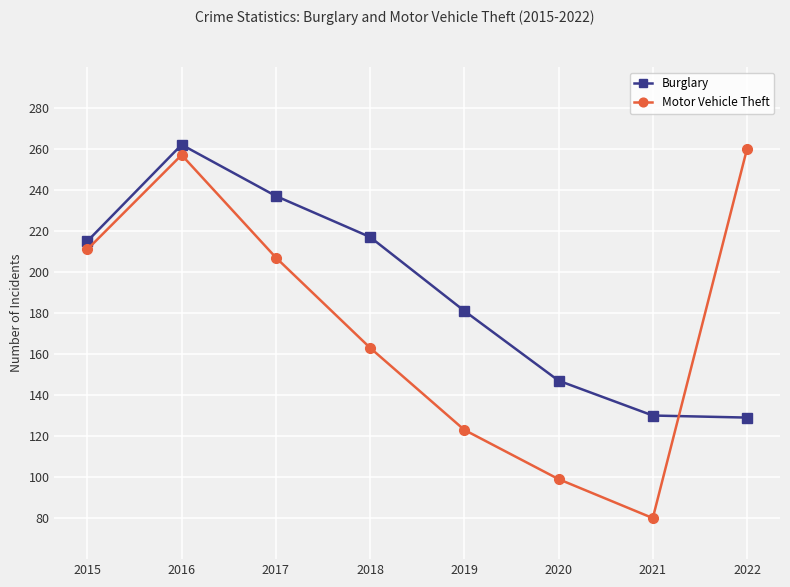

Read the Burglary value at 2022.

129